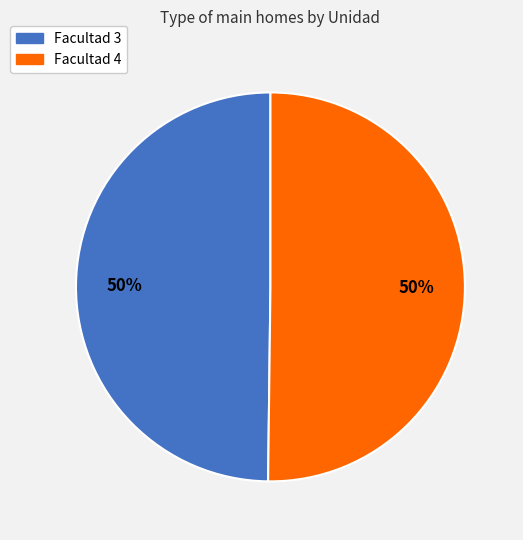

To the nearest percent, what is the combined percentage of Facultad 4 and Facultad 3?

100%